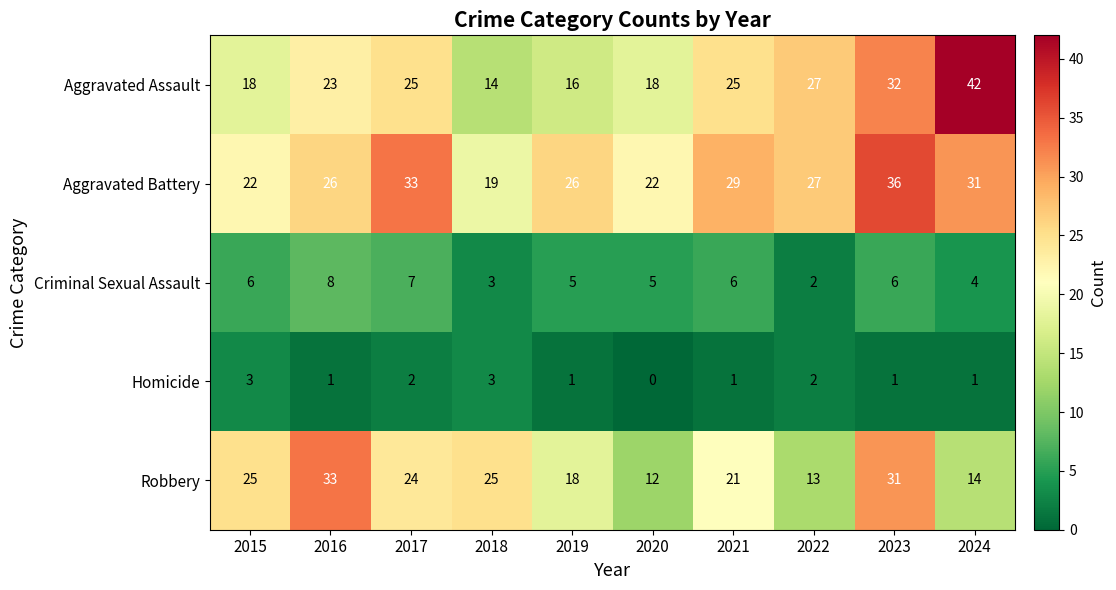

How many Criminal Sexual Assault values are between 4 and 6?

6